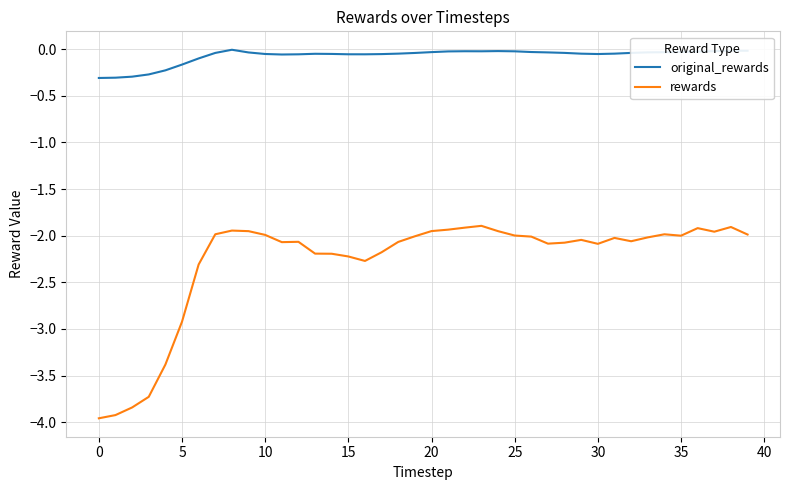

Which series has the largest total across all categories?

original_rewards